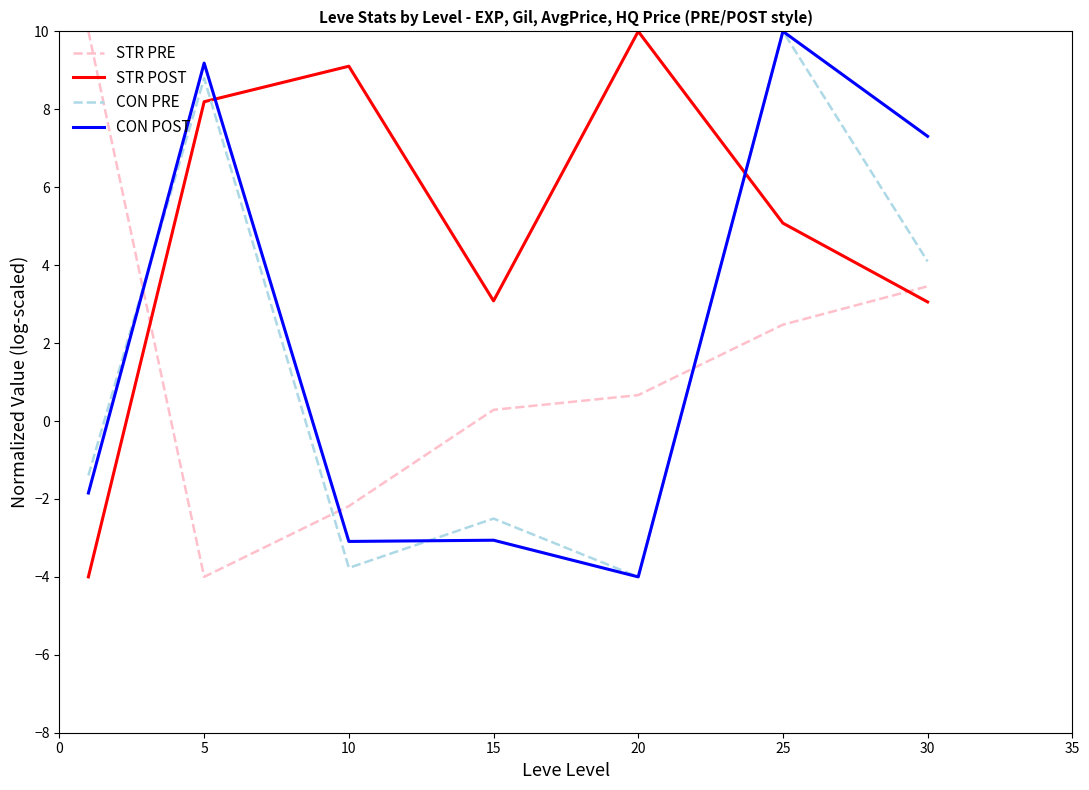

Which series has the largest total across all categories?

STR POST